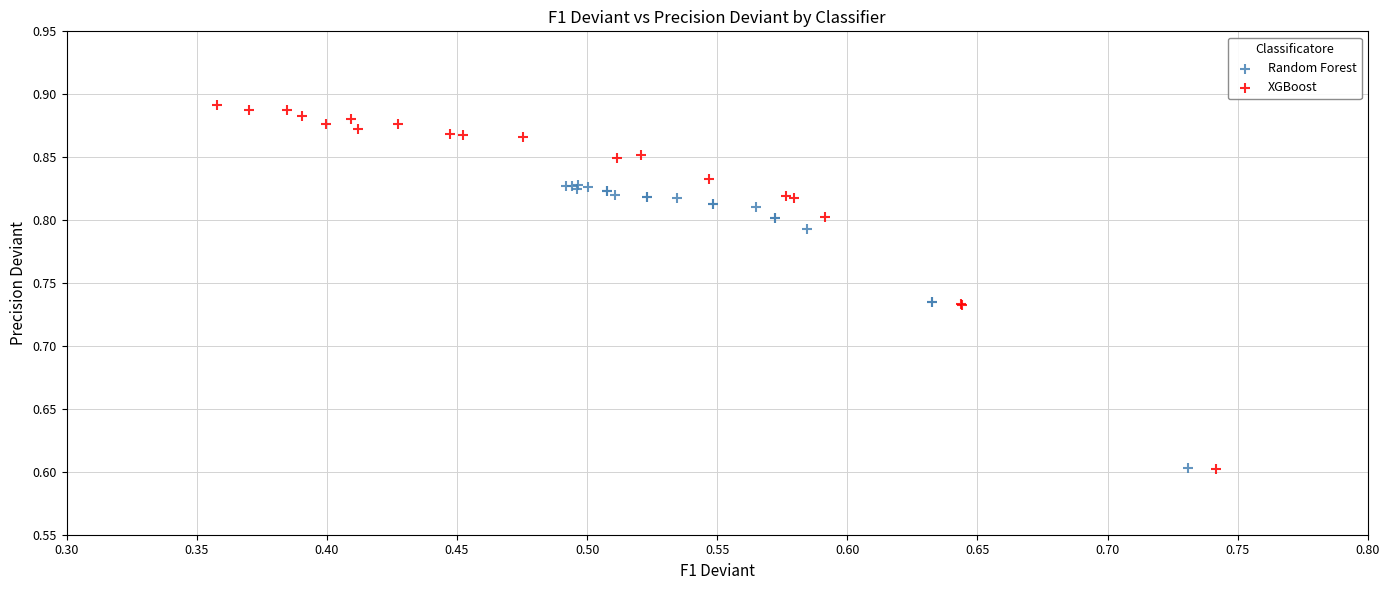

Which series has the largest Y range (max minus min)?

XGBoost